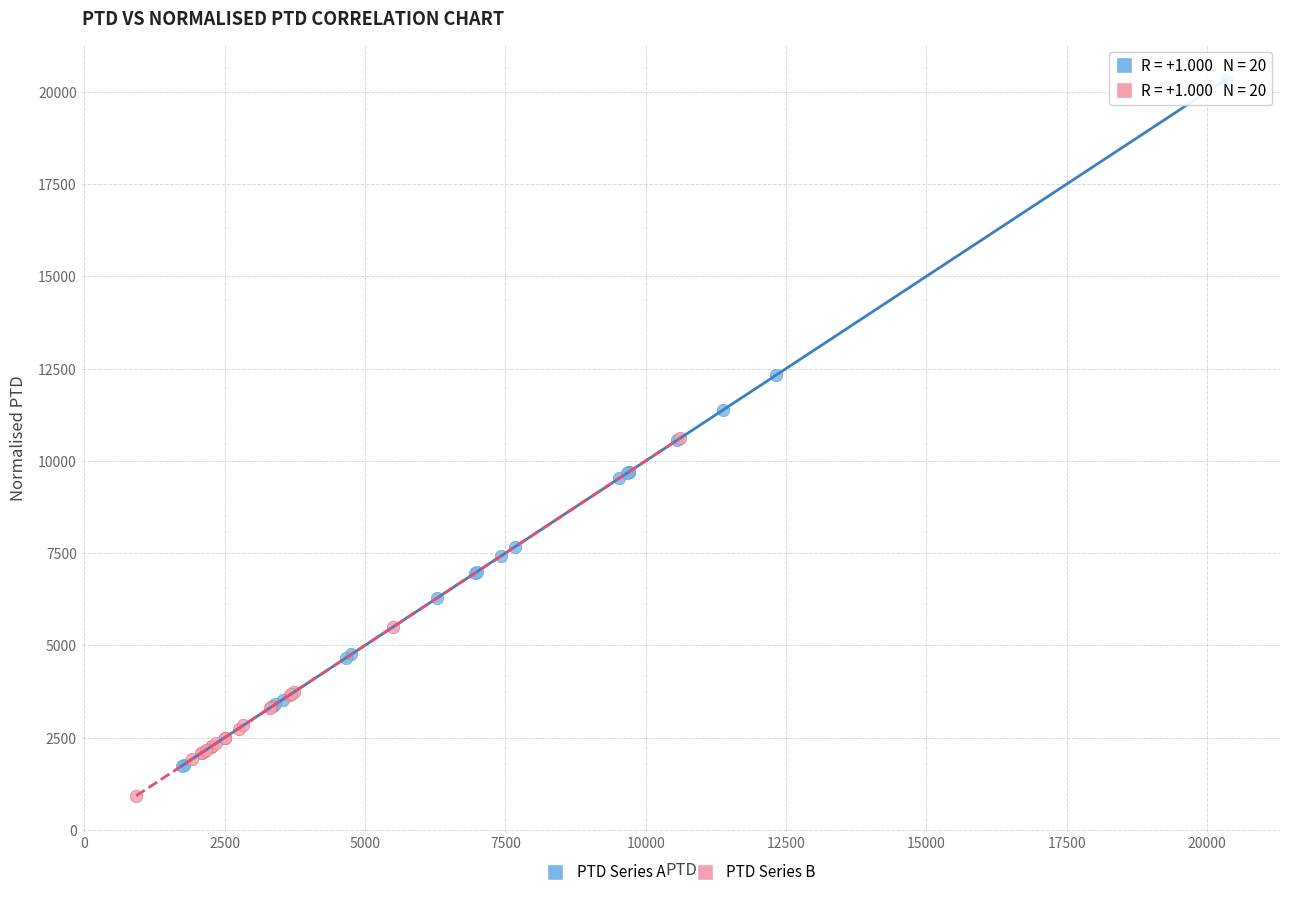

Which series has the largest Y range (max minus min)?

PTD Series A